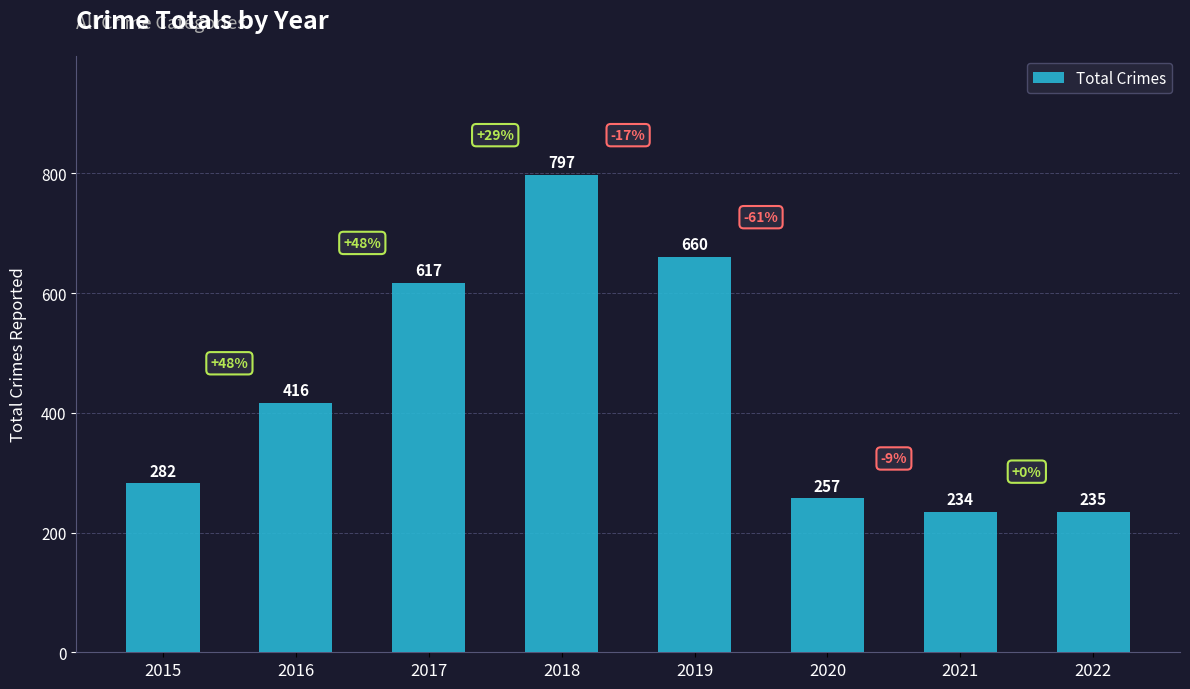

Rank the categories by value from highest to lowest.

2018, 2019, 2017, 2016, 2015, 2020, 2022, 2021